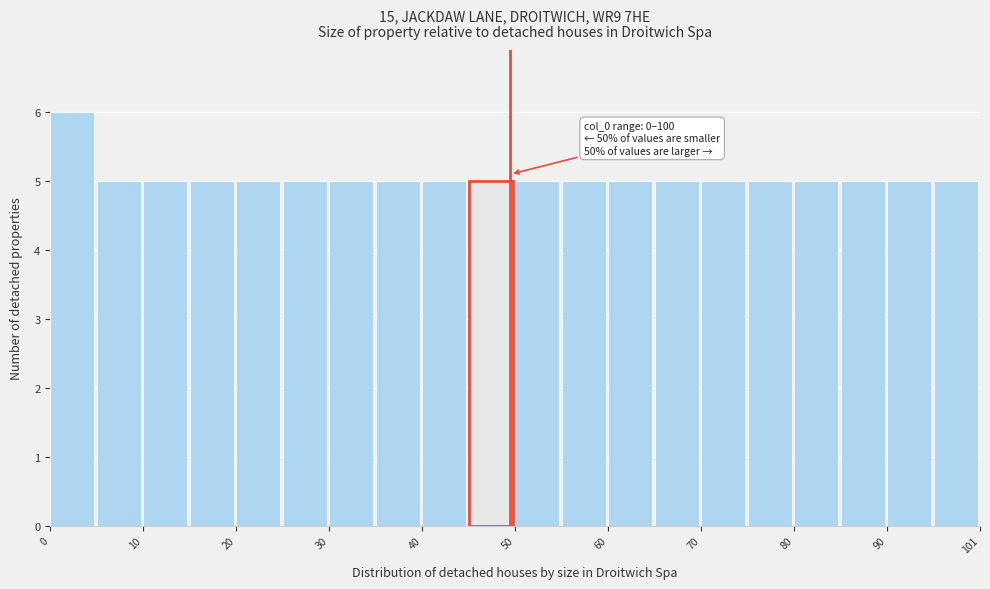

Around what value on the x-axis is the tallest bar? Give the approximate position of its centre, as read against the axis.

2